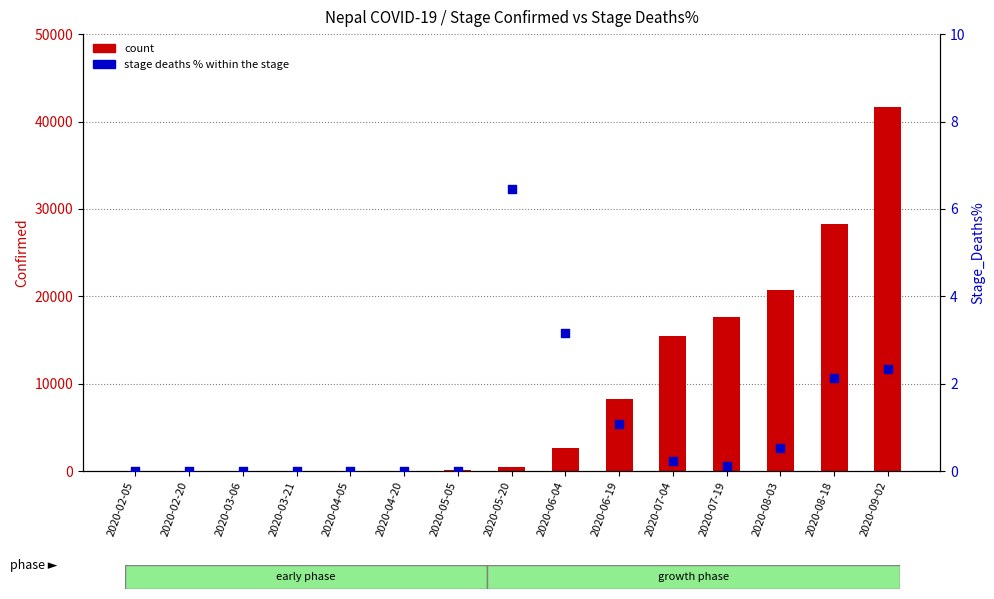

What are all the series names shown in the legend?

count, stage deaths %